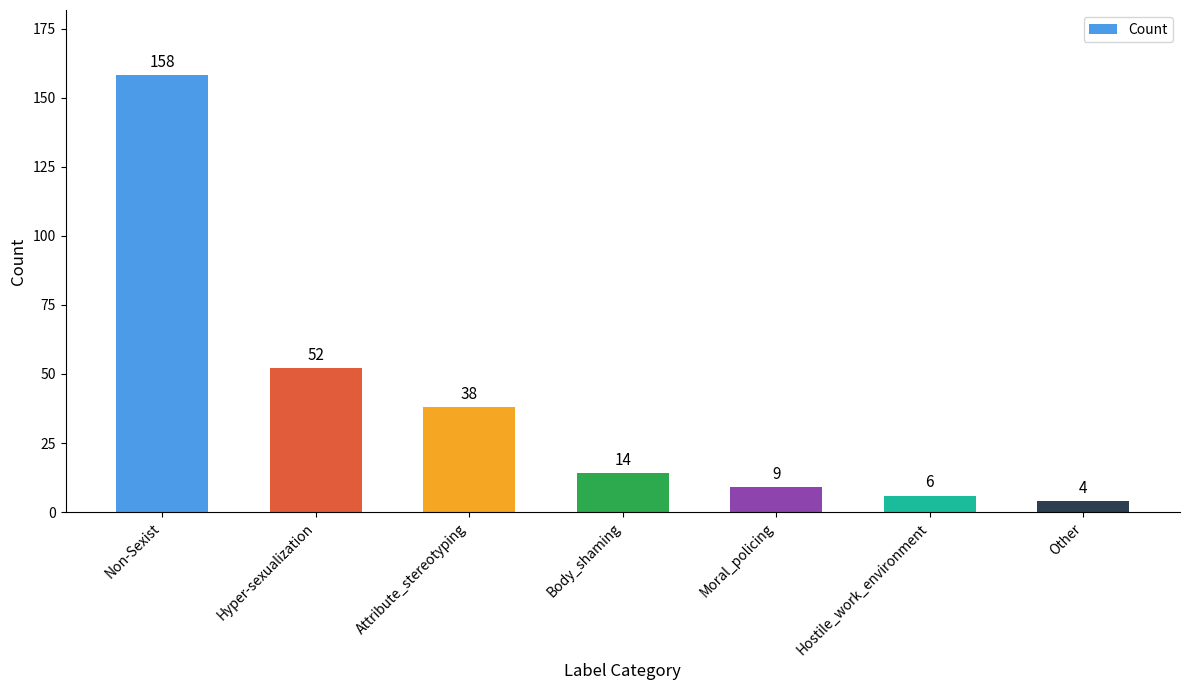

The chart shows a value of 6 at Hostile_work_environment. True or false?

True